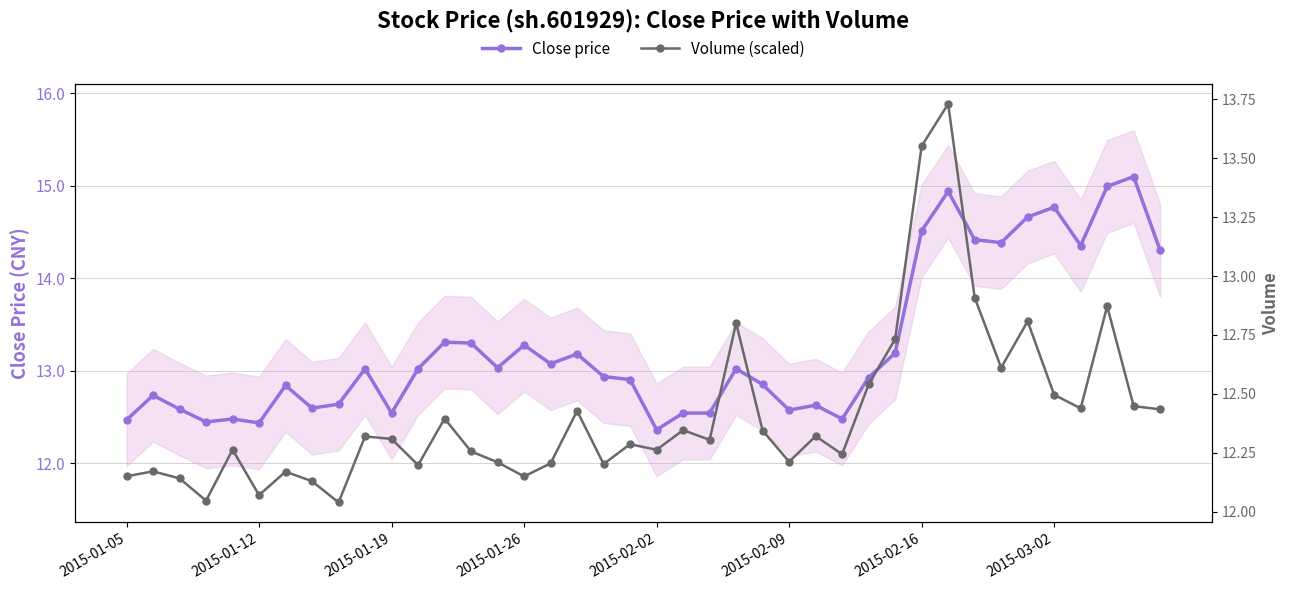

What is the difference between the Close price values at 31 and 33?

0.6